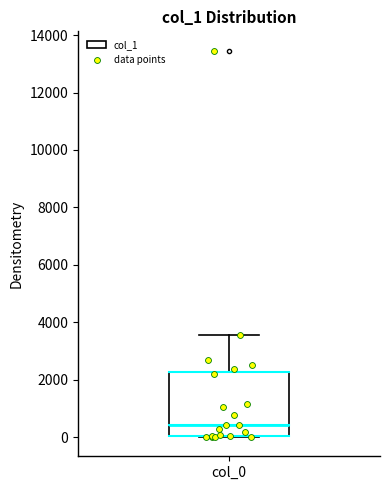

Read this box plot against the y-axis: the position of the median line, the range covered by the box, and the ends of both whiskers. The values are not printed on the chart, so give them approximately, as read against the axis.

median 400, box 0 to 2200, whiskers 0 to 3600